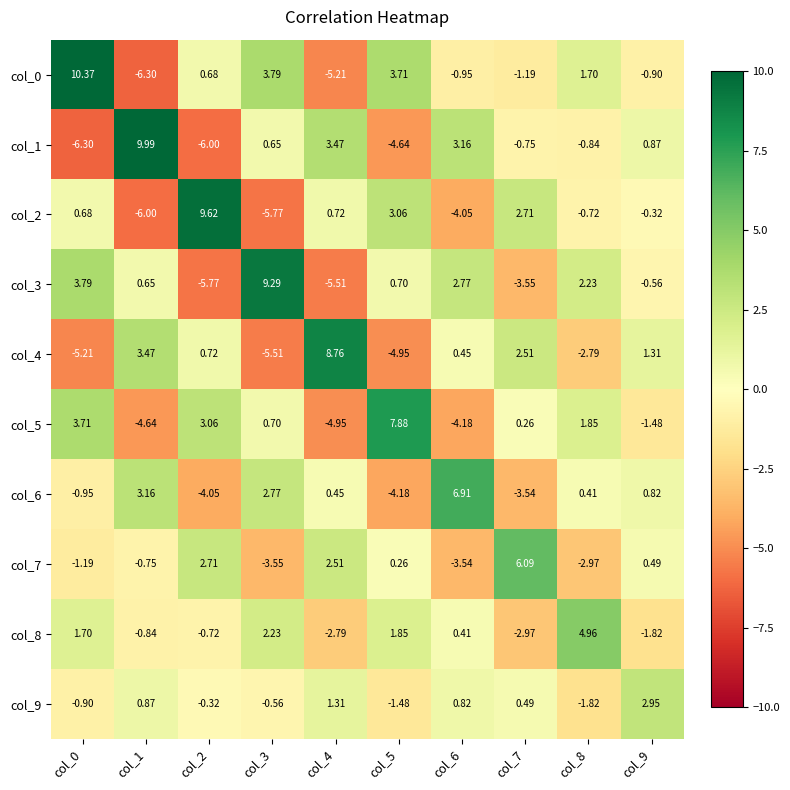

Is the value of col_0 at col_5 greater than the value of col_2 at col_8?

Yes